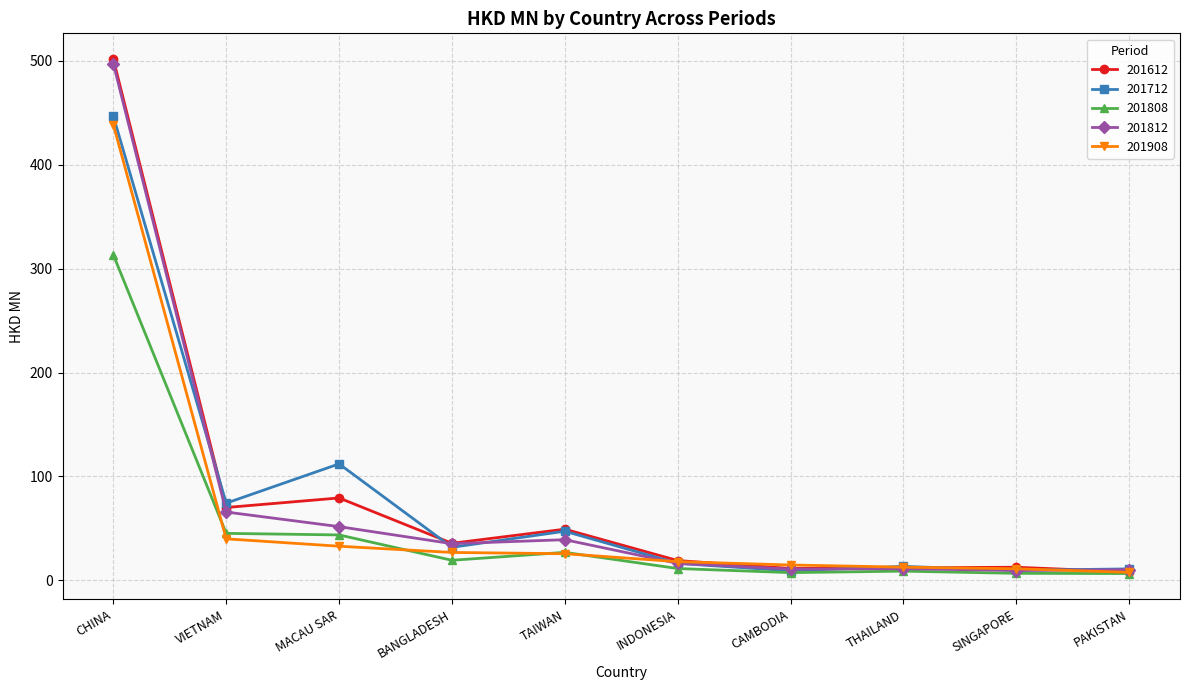

How many distinct data groups are displayed?

5